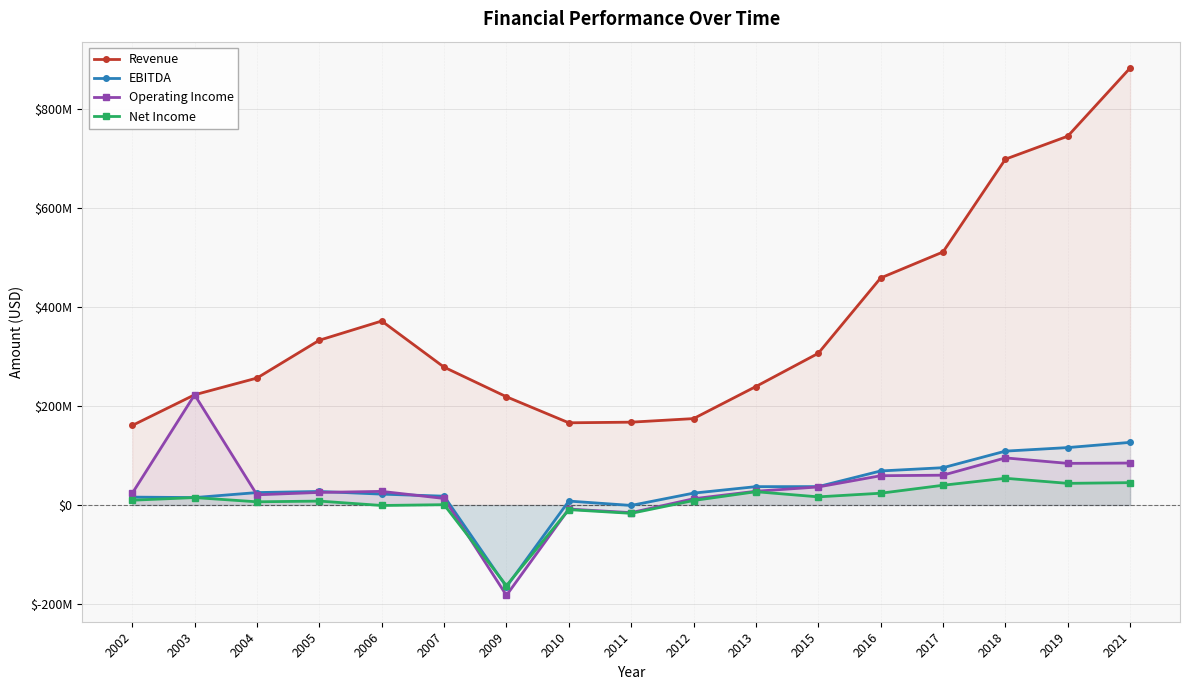

Reading right to left, list all the values displayed in this chart.

Revenue: 2021=882621000	2019=744956000	2018=698493000	2017=511081000	2016=458550000	2015=306388000	2013=239300000	2012=174500000	2011=167276000	2010=166000000	2009=218600000	2007=278400000	2006=371600000	2005=332813000	2004=256394000	2003=222594000	2002=160627000
EBITDA: 2021=126464000	2019=115941000	2018=108783000	2017=75303000	2016=68729000	2015=37112000	2013=37030000	2012=23943000	2011=-903000	2010=7880000	2009=-165253000	2007=17768000	2006=21919000	2005=27296000	2004=25066000	2003=14965000	2002=15909000
Operating Income: 2021=84711000	2019=84056000	2018=95109000	2017=60181000	2016=59103000	2015=36415000	2013=27735000	2012=12574000	2011=-15473000	2010=-8266000	2009=-182578000	2007=13175000	2006=27463000	2005=25358000	2004=20563000	2003=222594000	2002=23539000
Net Income: 2021=45108000	2019=43688000	2018=53933000	2017=39839000	2016=23747000	2015=16405000	2013=26800000	2012=9000000	2011=-16898000	2010=-9400000	2009=-163000000	2007=600000	2006=-1000000	2005=7863000	2004=6409000	2003=14965000	2002=9622000